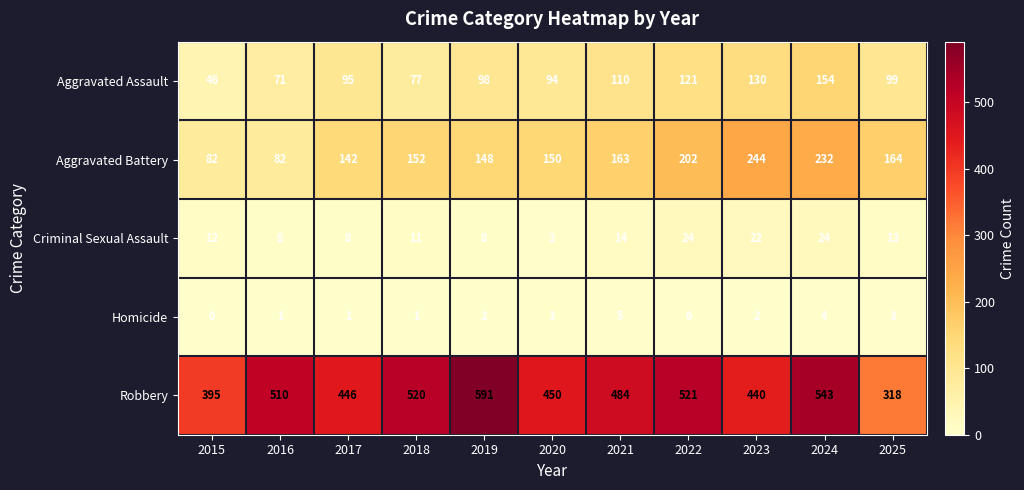

The value of Criminal Sexual Assault at 2023 is 22. True or false?

True